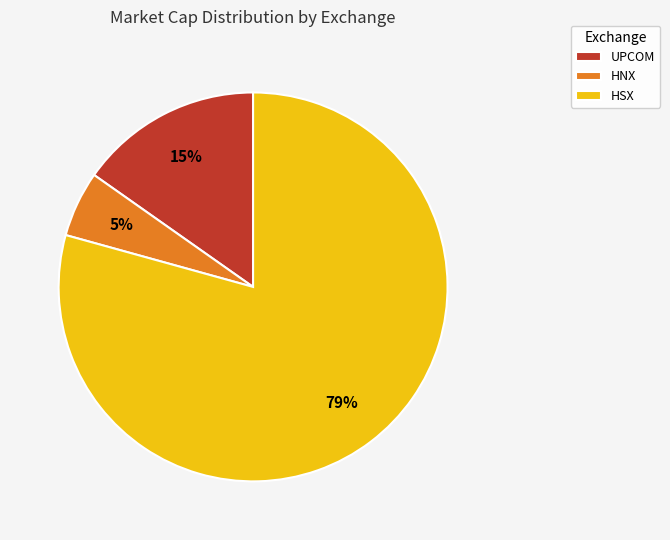

Which slice is the largest?

HSX